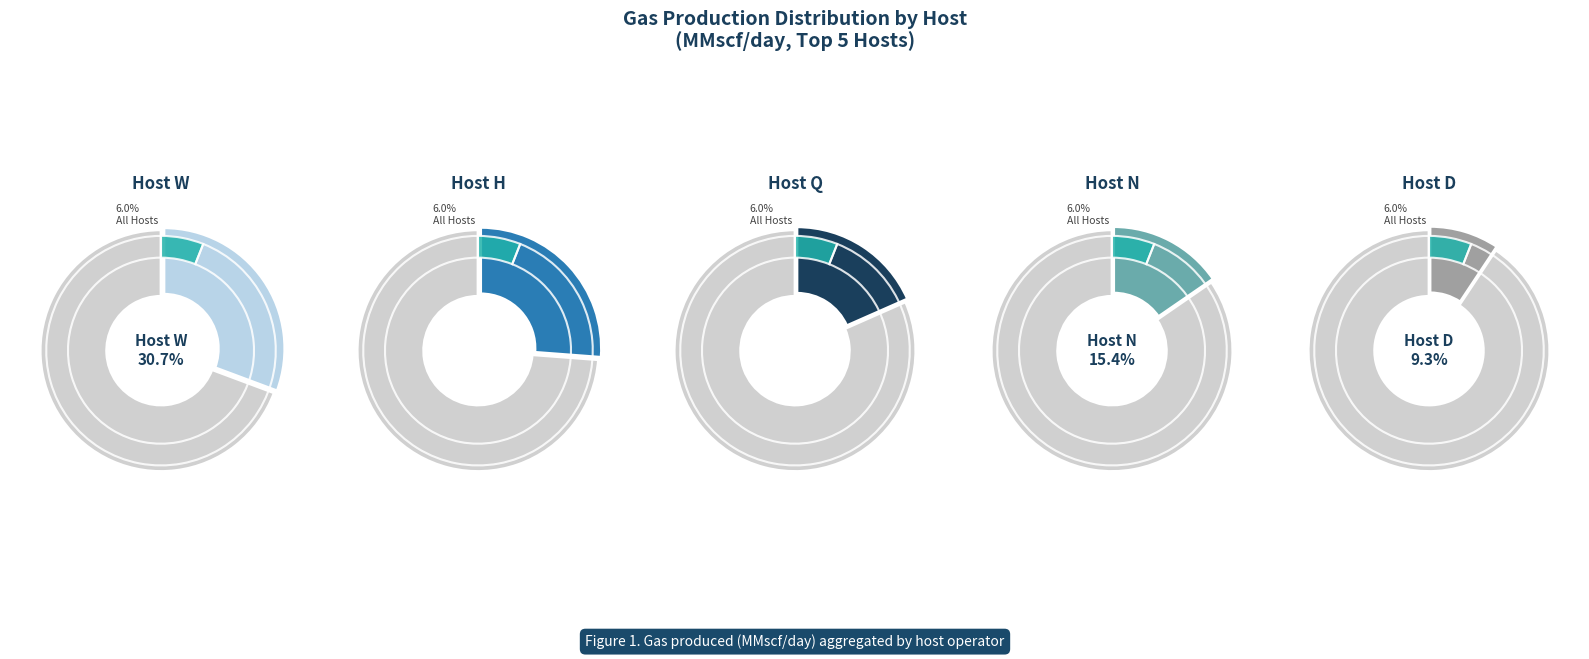

The W slice represents 11% of the pie. True or false?

False